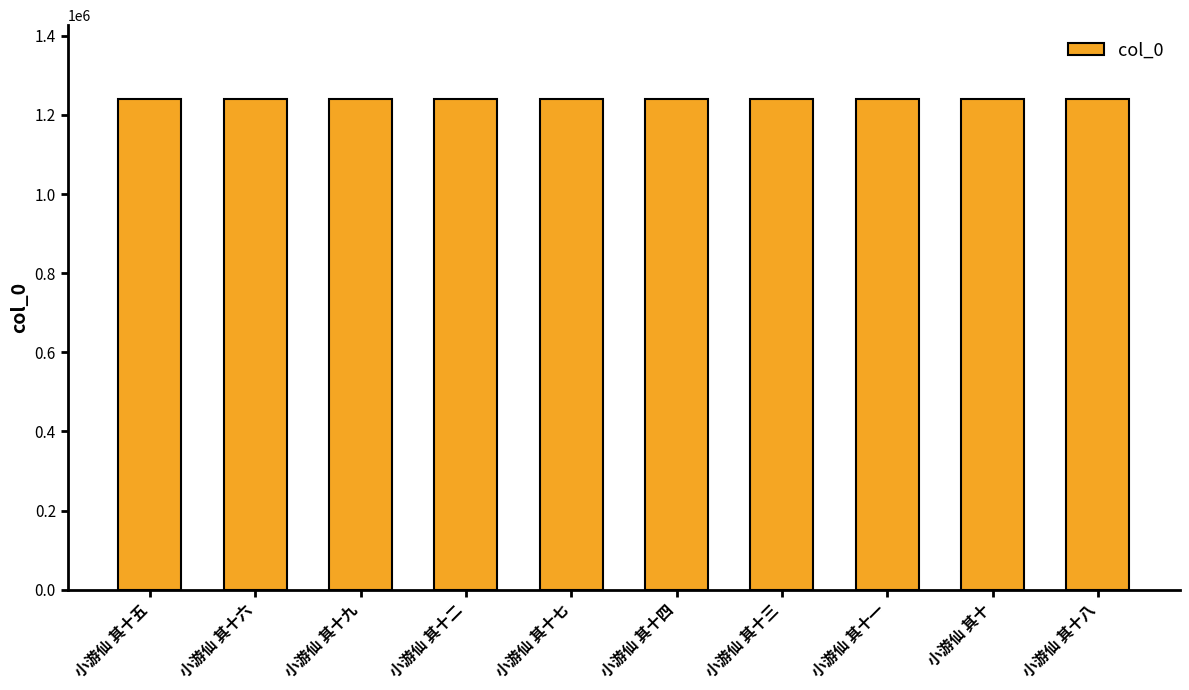

How many series are shown in this chart?

1